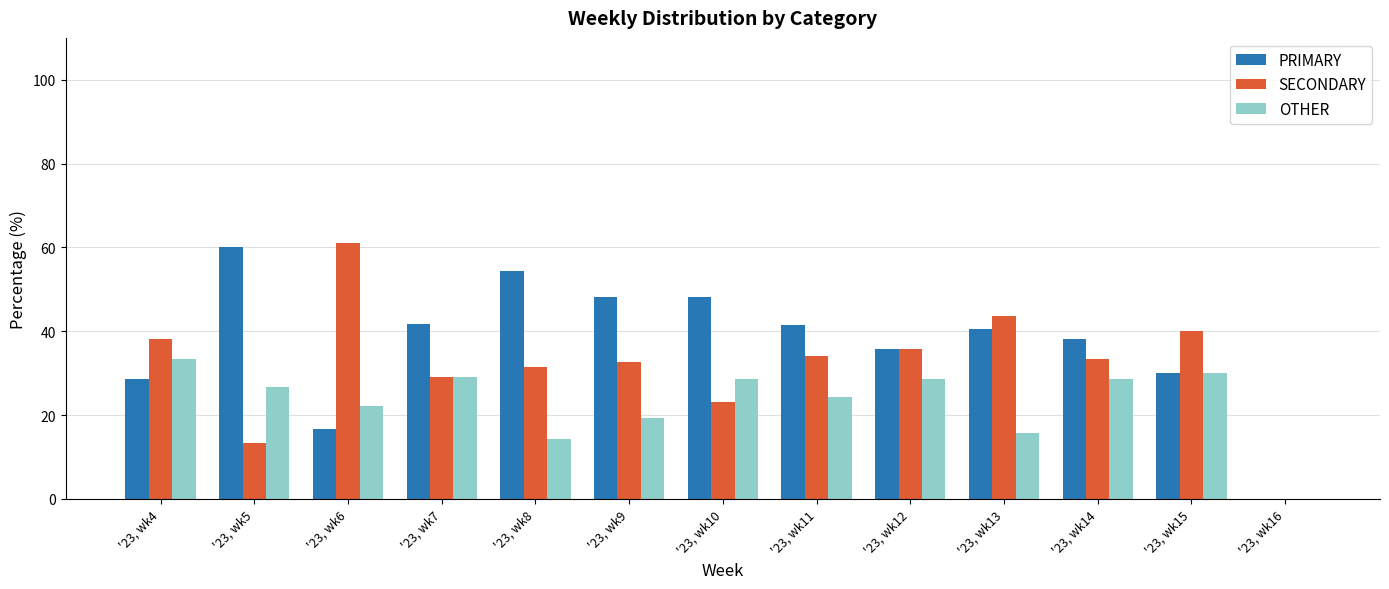

What are all the series names shown in the legend?

PRIMARY, SECONDARY, OTHER